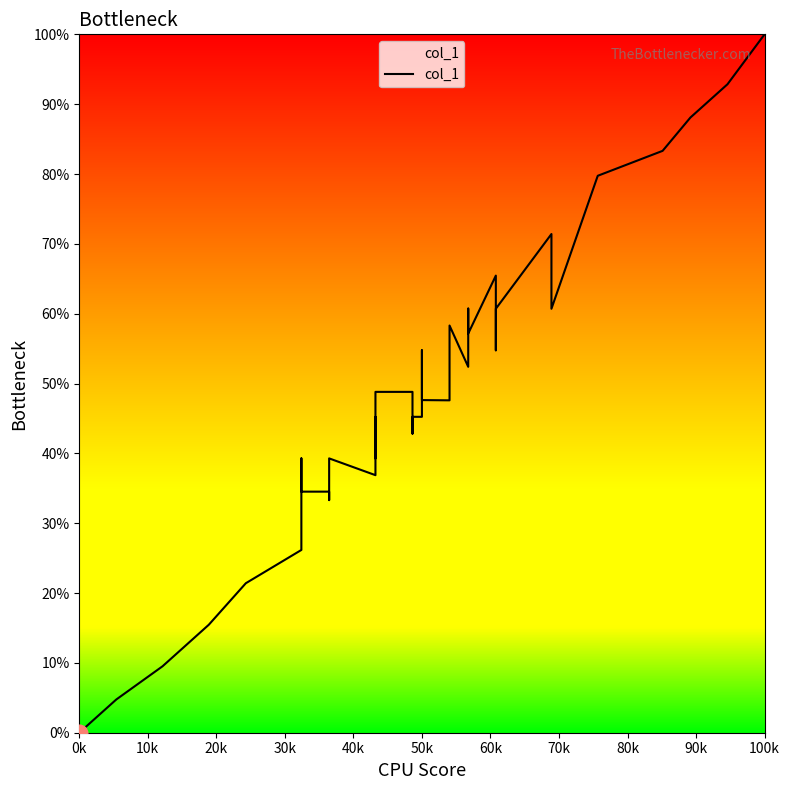

Reading left to right, what are all the values shown in this chart?

0.0	4.8	9.5	15.5	21.4	26.2	39.3	34.5	34.5	33.3	39.3	36.9	45.2	39.3	48.8	48.8	42.8	45.2	45.2	54.8	52.4	47.6	47.6	48.8	54.8	58.3	52.4	60.7	60.7	57.2	65.5	54.8	60.7	71.4	60.7	79.7	83.3	88.1	92.9	100.0